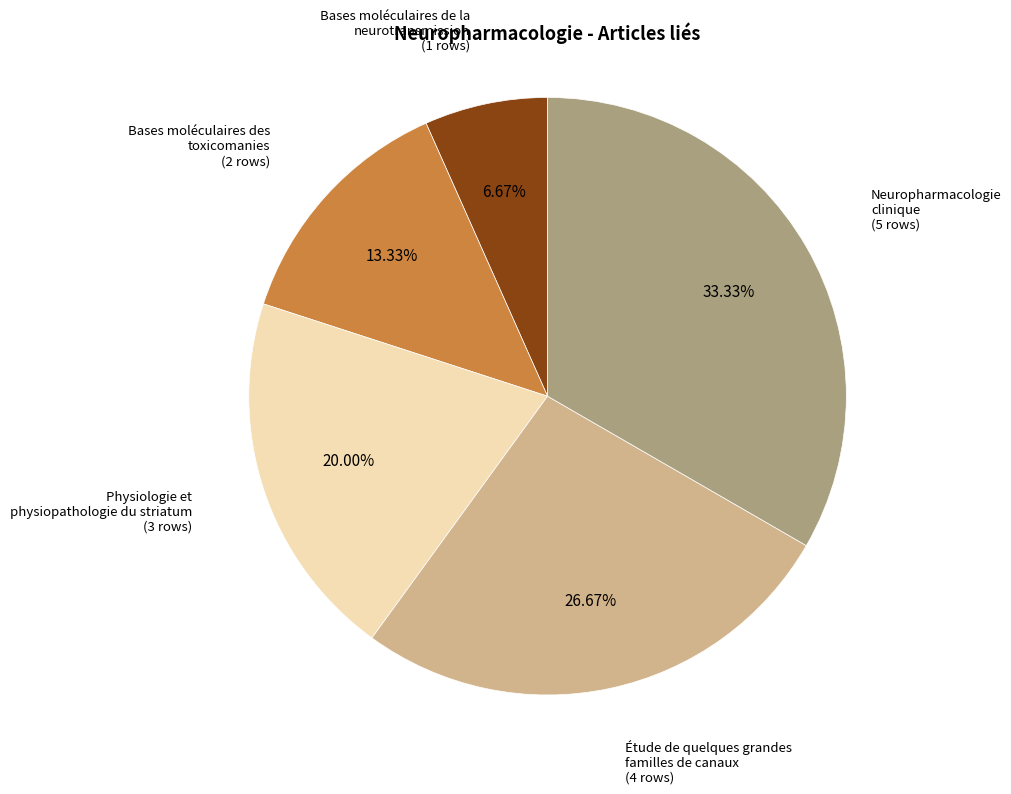

True or false: Bases moléculaires de la neurotransmission accounts for 1% of the total.

False